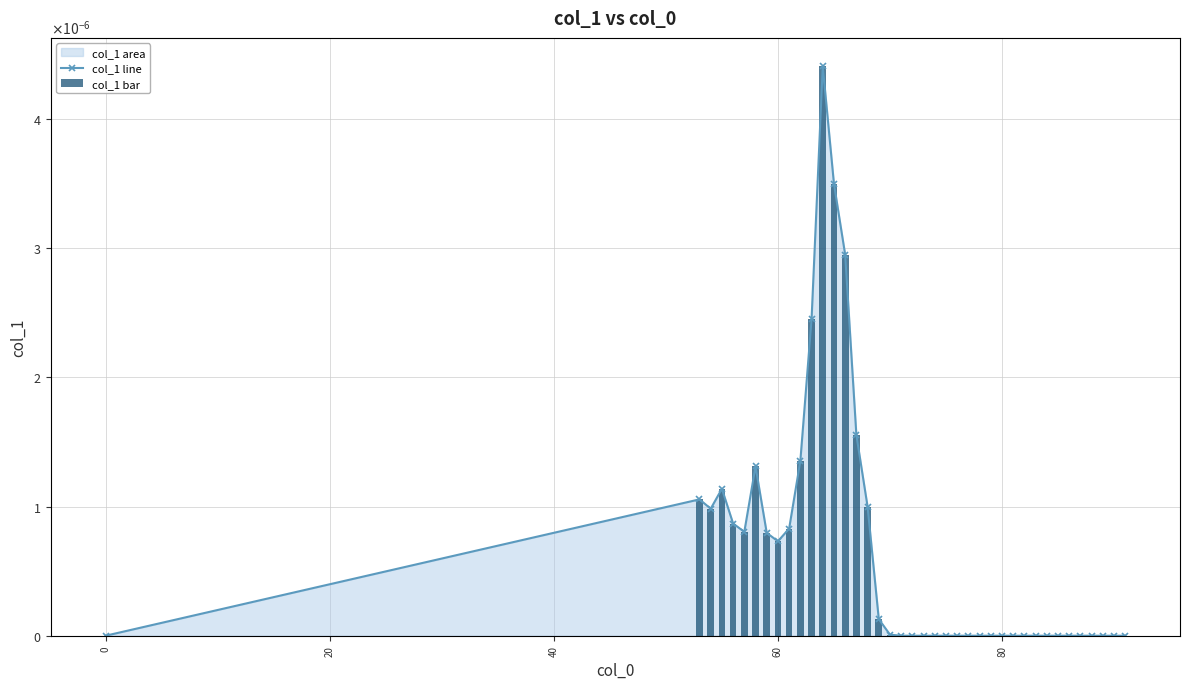

Which series has the largest range (max minus min)?

col_1 line